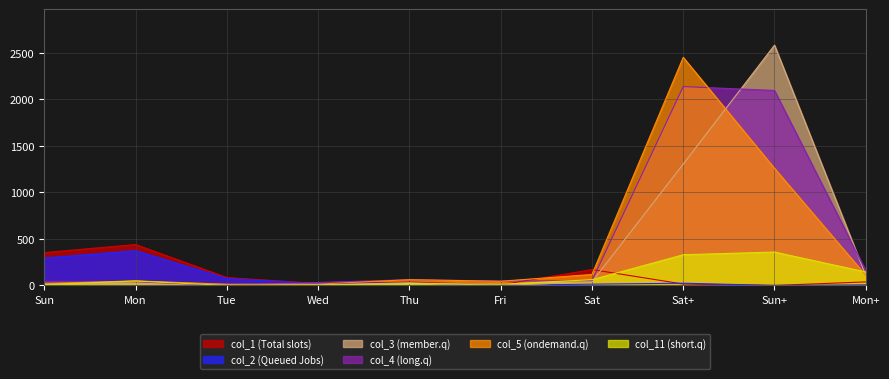

Which series has the widest spread of values?

col_3 (member.q)